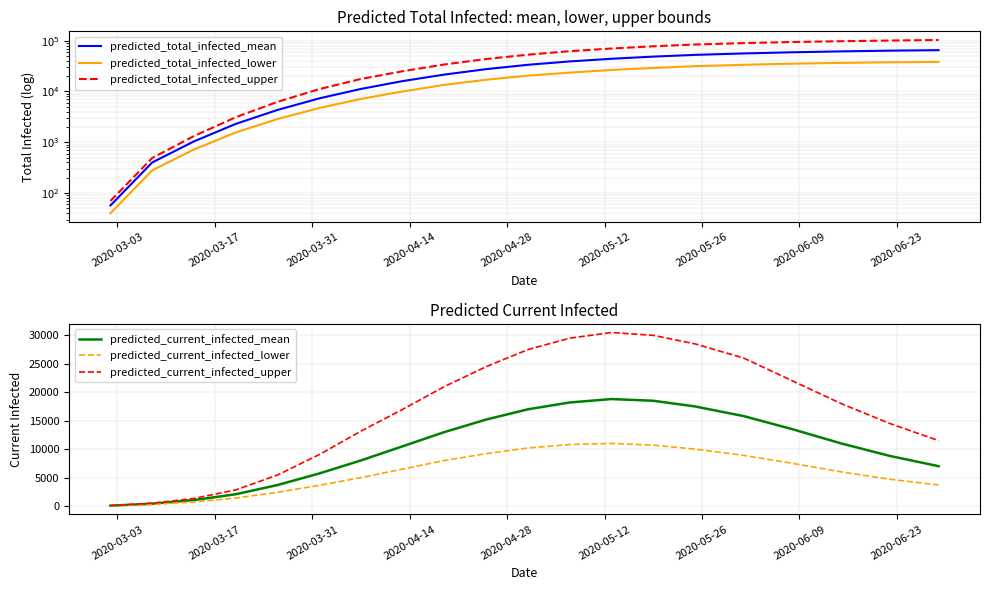

What is the value of the predicted_total_infected_mean point at the 19th from the left?

63500